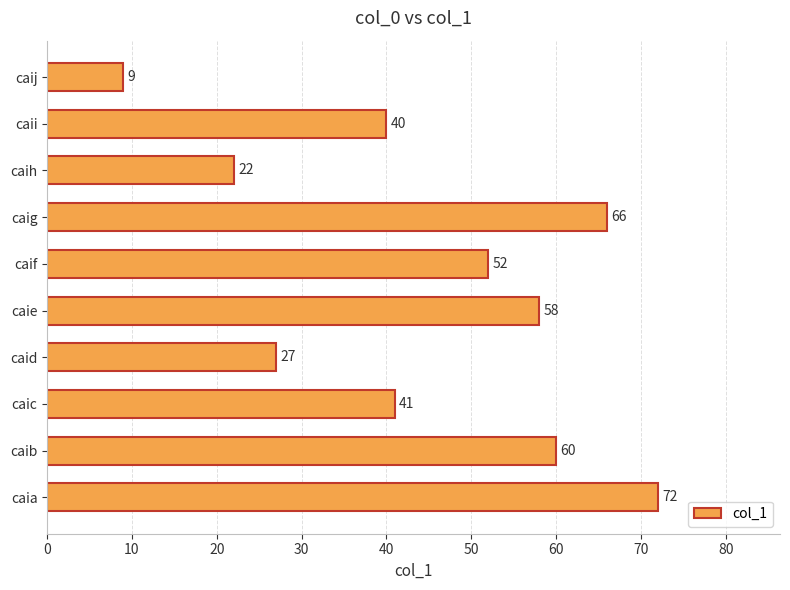

Is it true that the value at caia is 72?

True